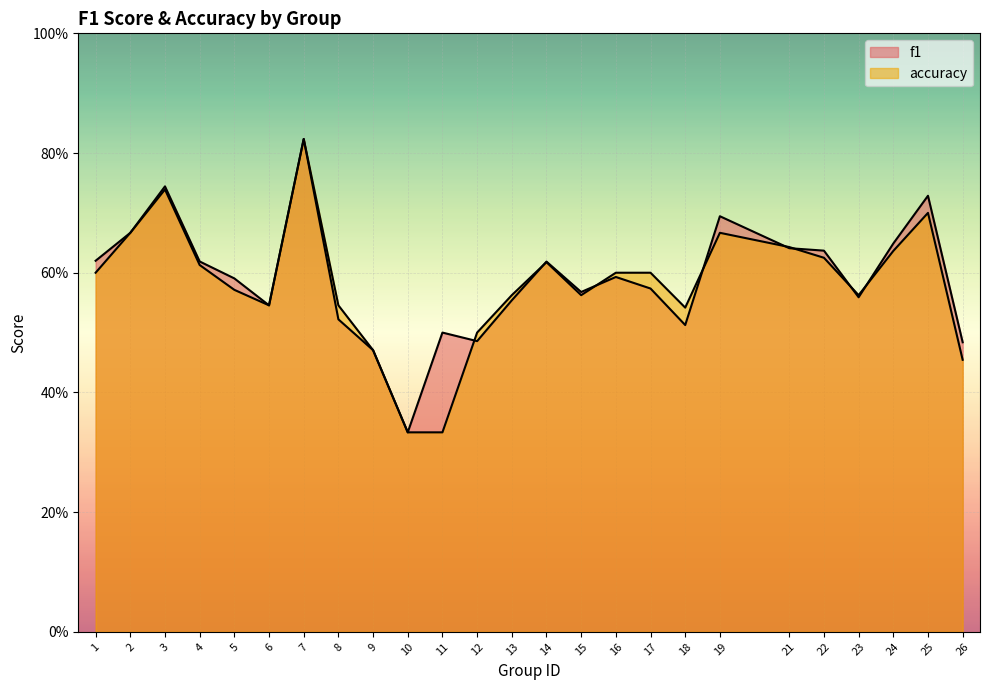

Which has a higher value, 7 or 18?

7